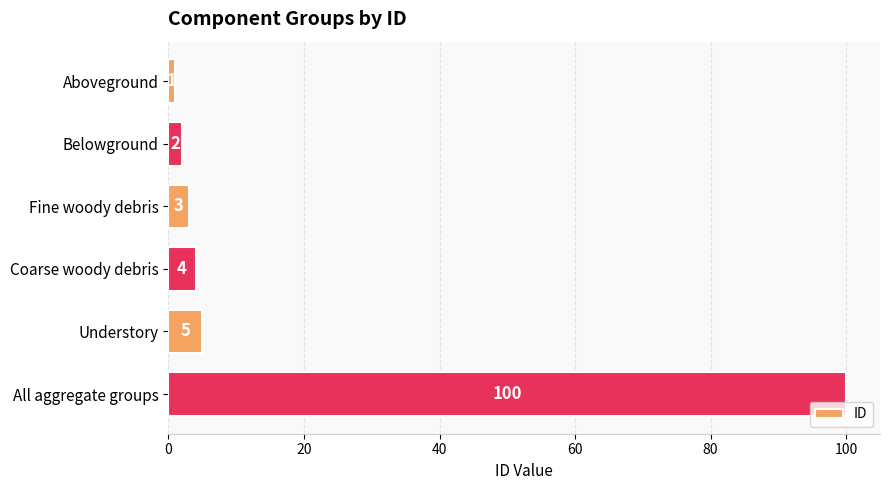

List the labels in order of value, smallest first.

Aboveground, Belowground, Fine woody debris, Coarse woody debris, Understory, All aggregate groups